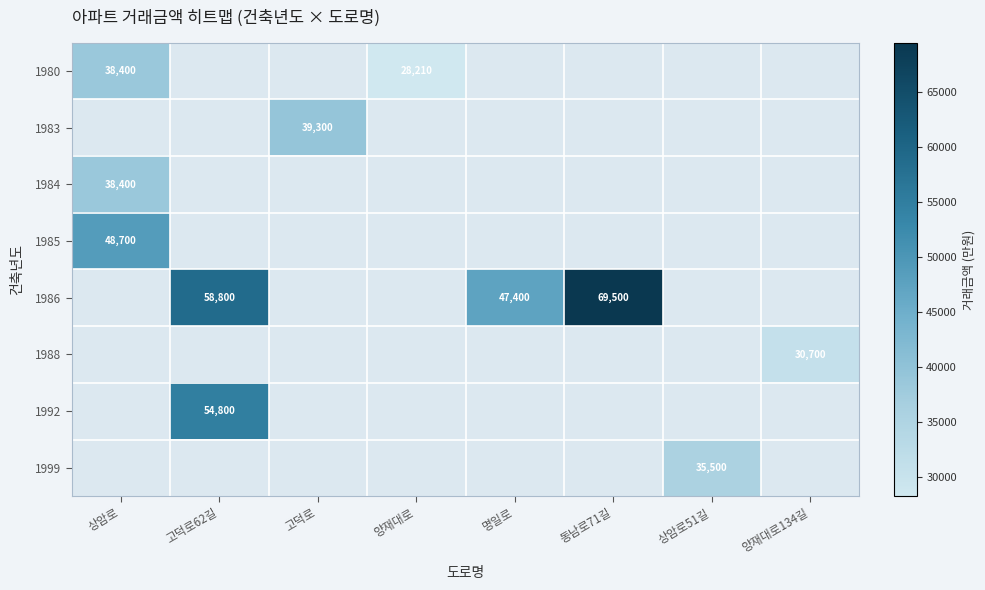

What is the maximum value shown in the chart?

69500.0